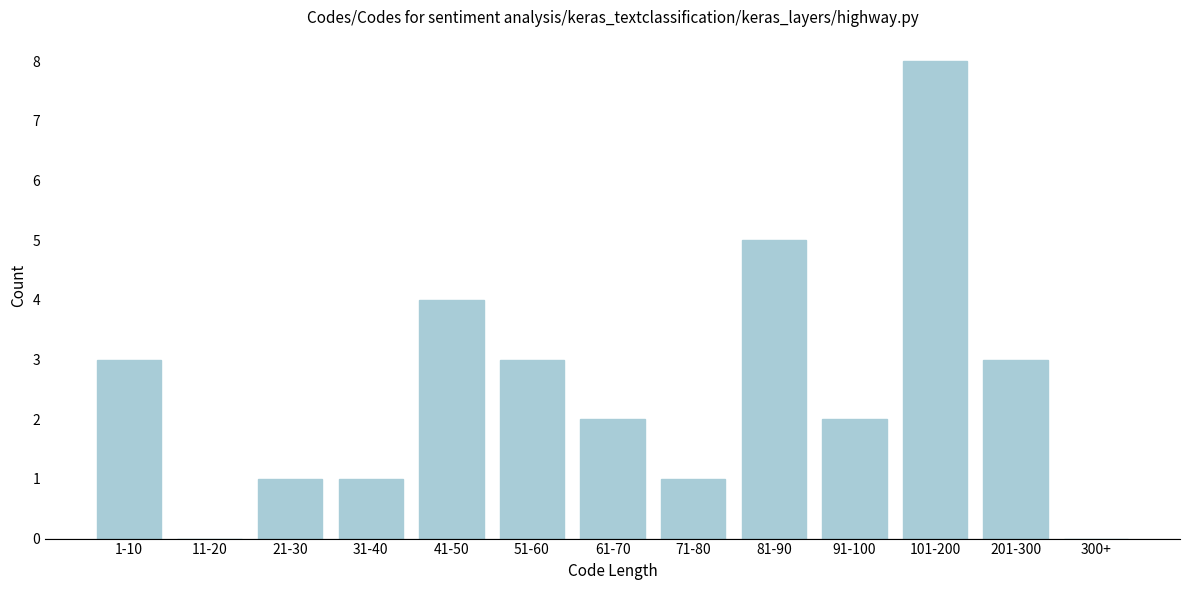

Reading left to right, transcribe all the data shown in this chart.

1-10=3	11-20=0	21-30=1	31-40=1	41-50=4	51-60=3	61-70=2	71-80=1	81-90=5	91-100=2	101-200=8	201-300=3	300+=0